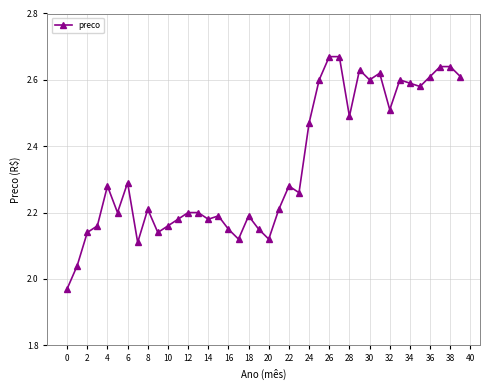

True or false: there are more than 1 points higher than both neighbors.

True